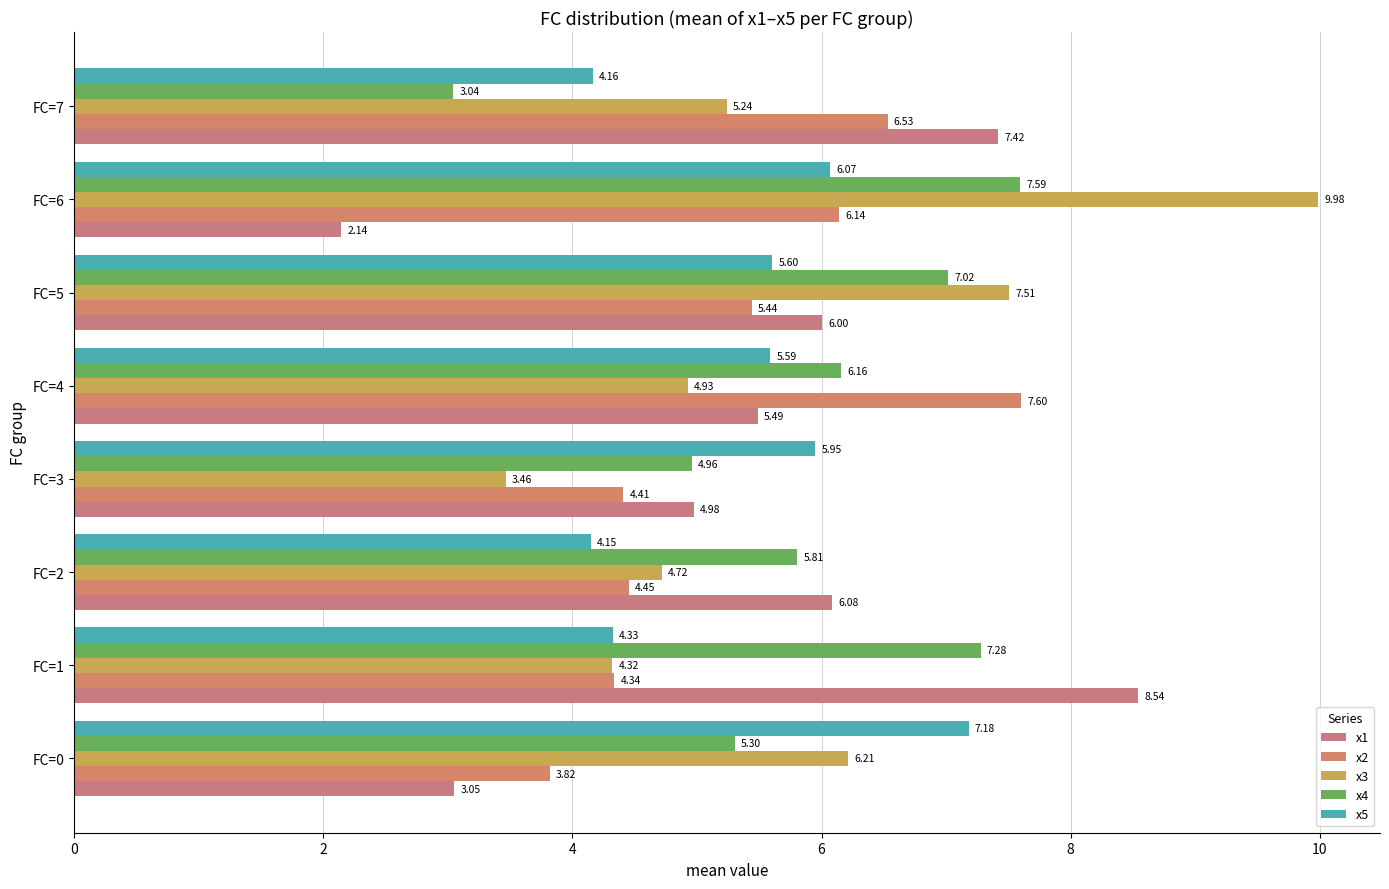

What is the value of the x2 bar at the 4th from the left?

4.4